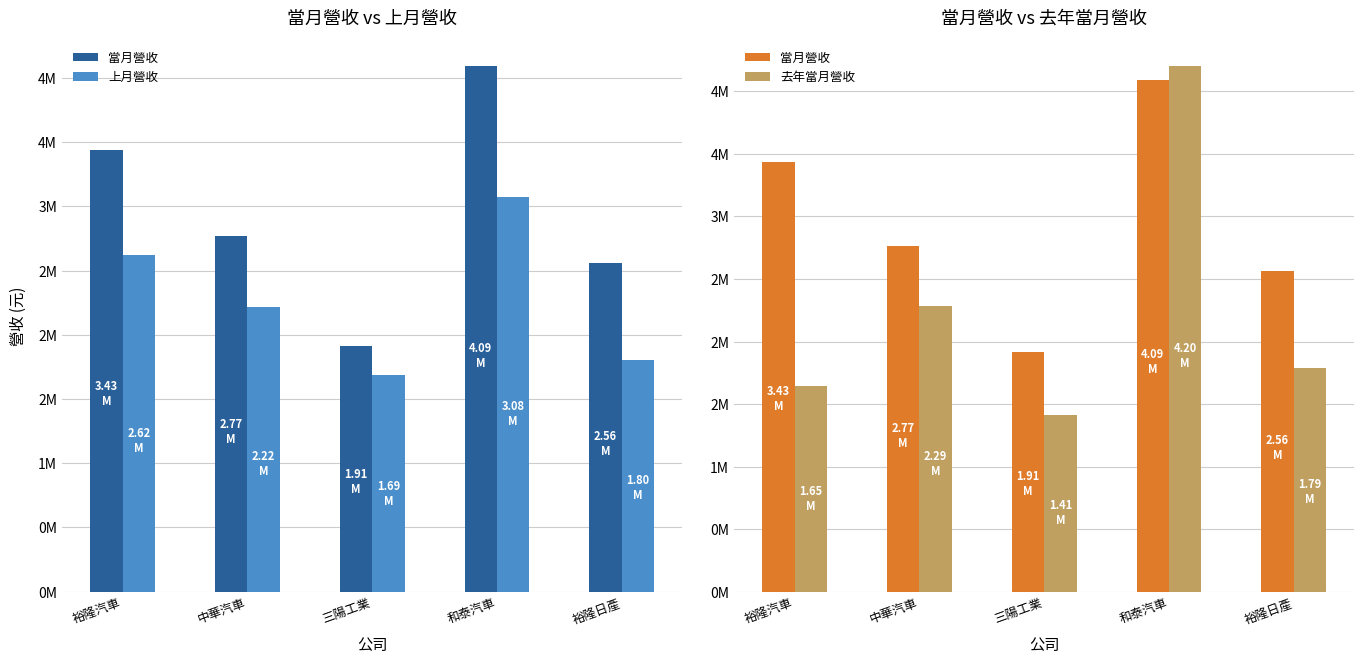

What is the value of the 去年當月營收 bar at the 1st from the left?

1647224